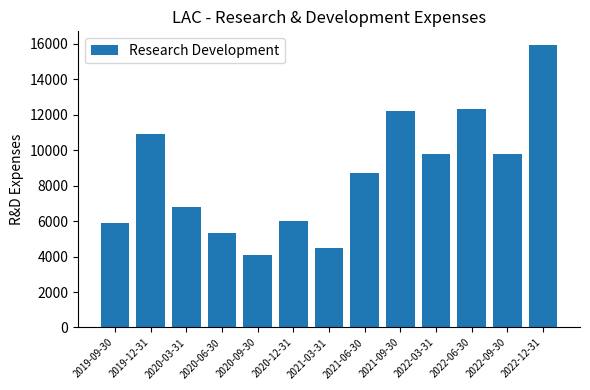

How many series are shown in this chart?

1